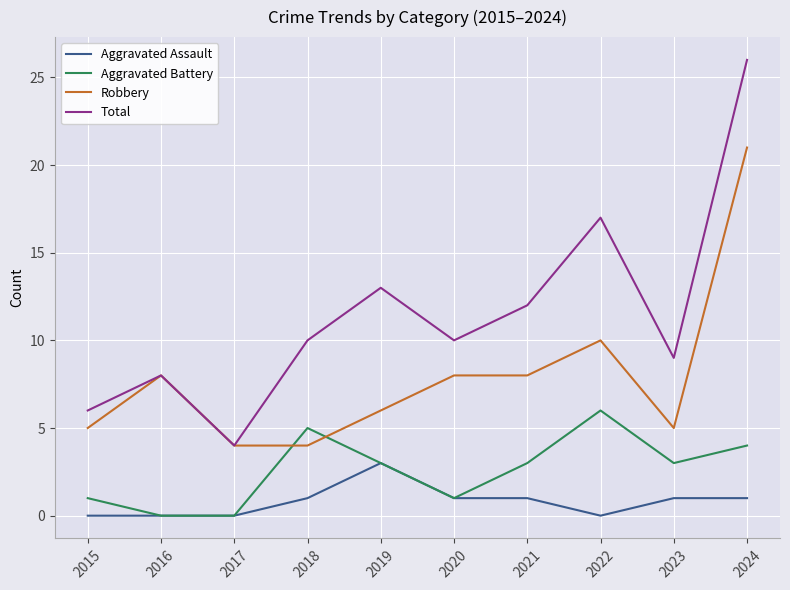

True or false: Aggravated Assault and Robbery cross at least once.

False